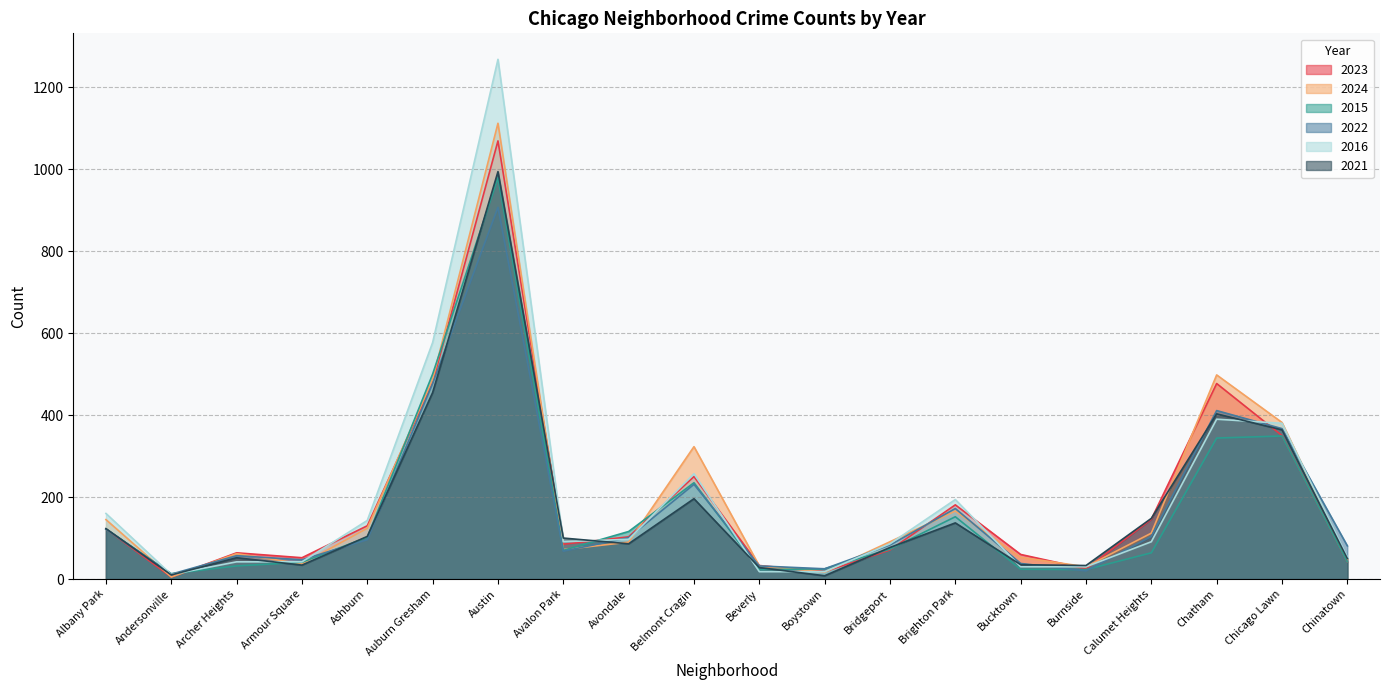

Does the chart have visible grid lines?

Yes